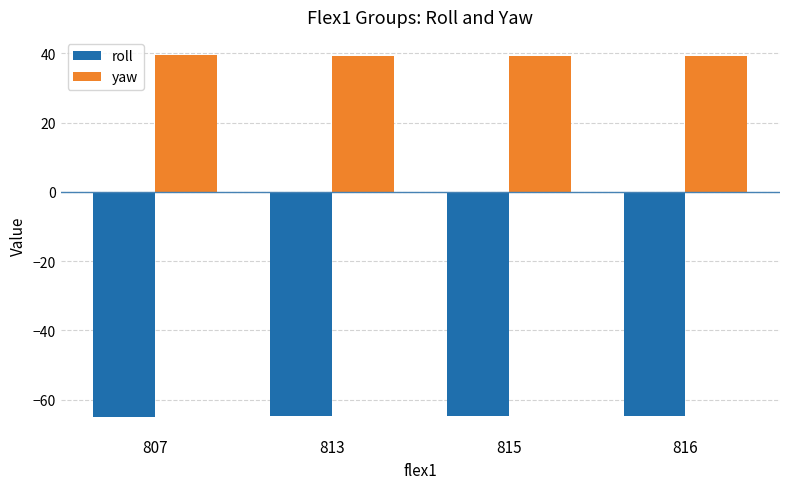

What is the minimum value for roll?

-64.8